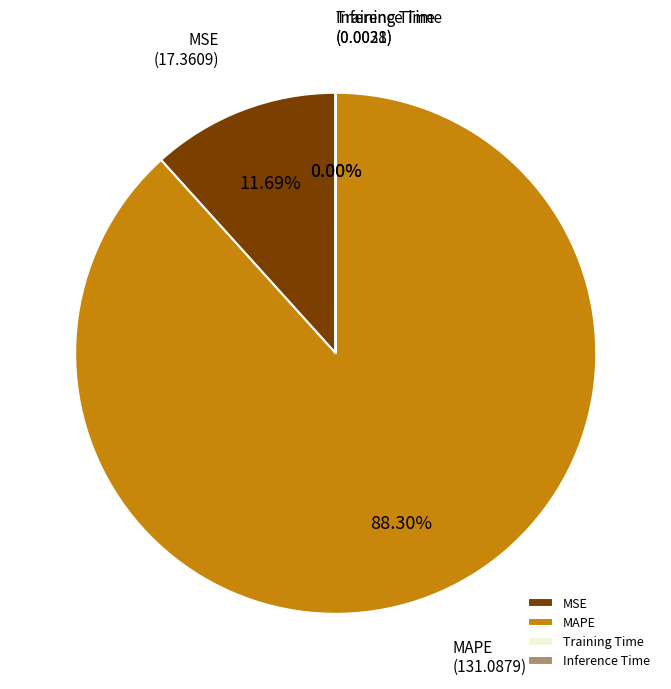

Is there a majority slice in this chart?

Yes